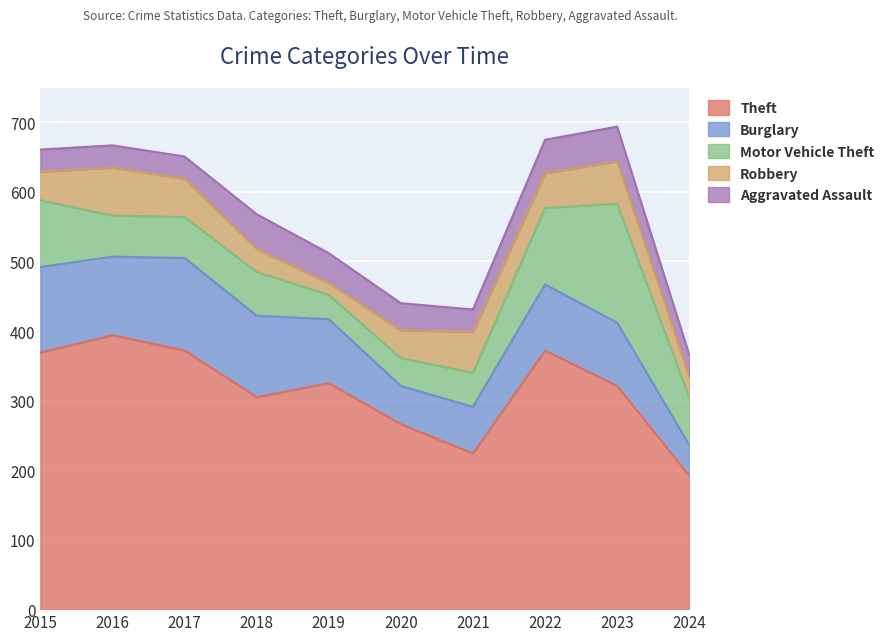

Which has a higher value, 2020 or 2024?

2020